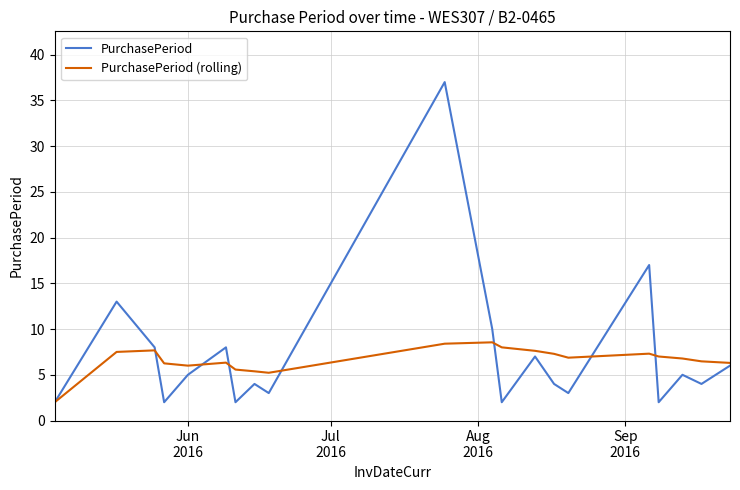

Count the number of data series in this chart.

2